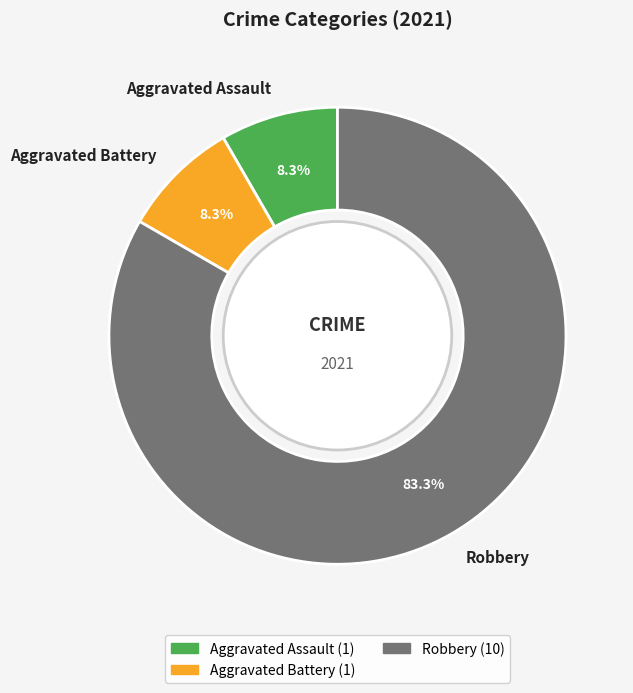

What percentage do Robbery and Aggravated Assault together represent?

91.7%